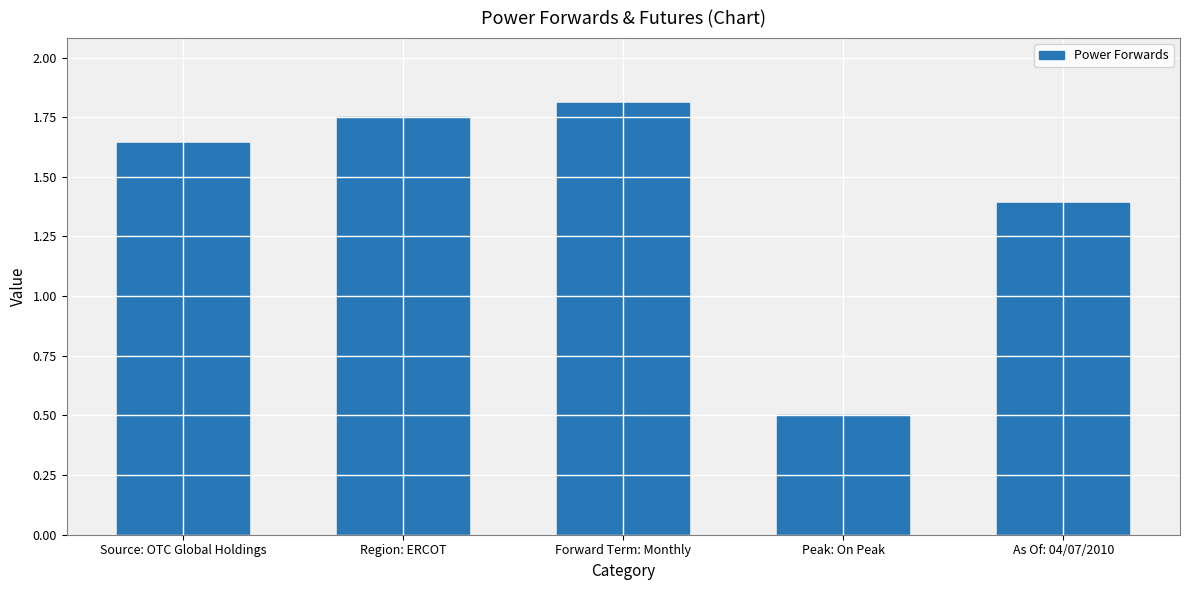

How many bars are there in total?

5